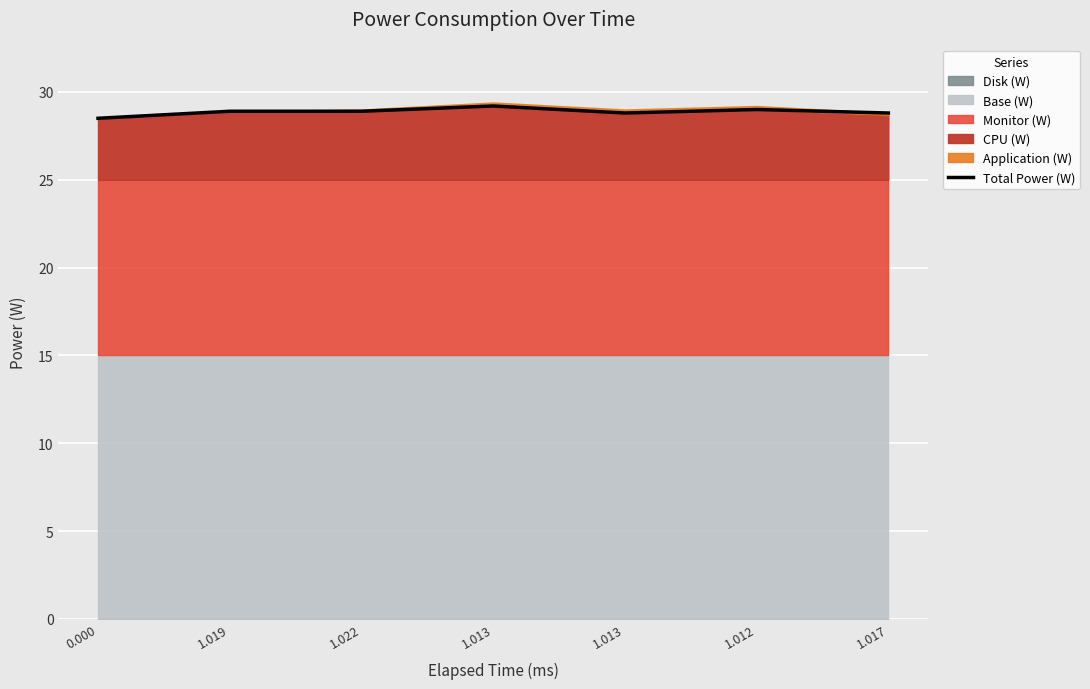

True or false: there are more than 0 points higher than both neighbors.

True